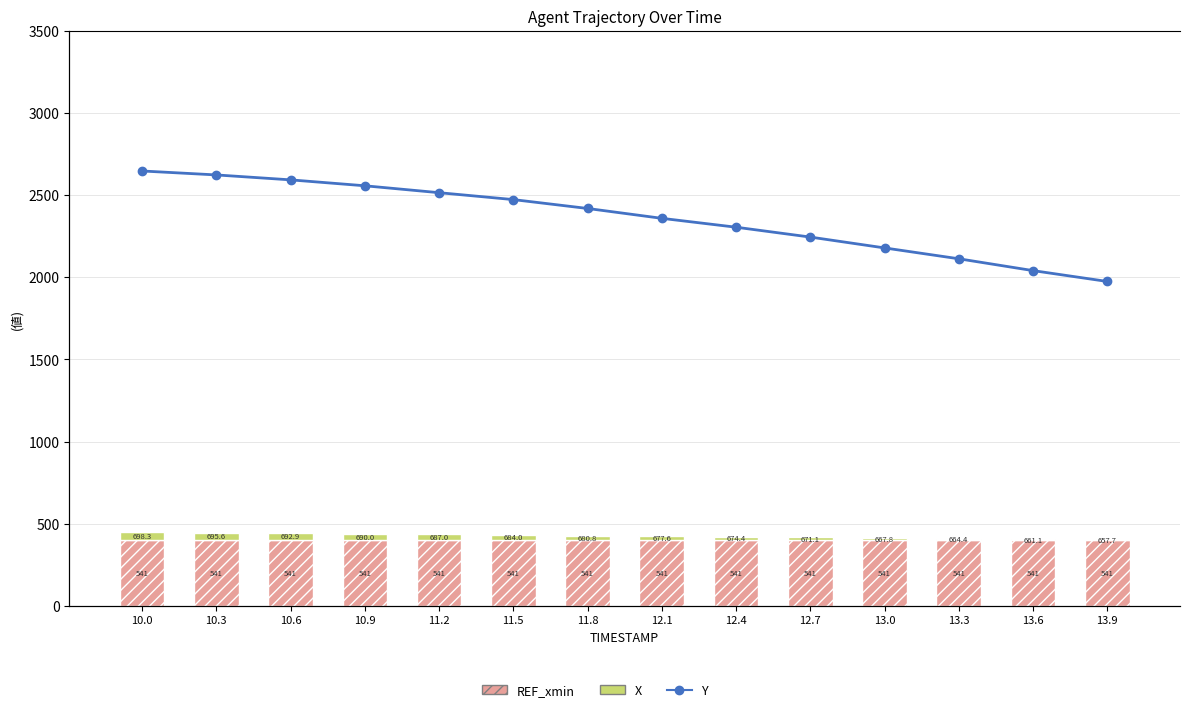

What is the sum of all REF_xmin values?

5600.0